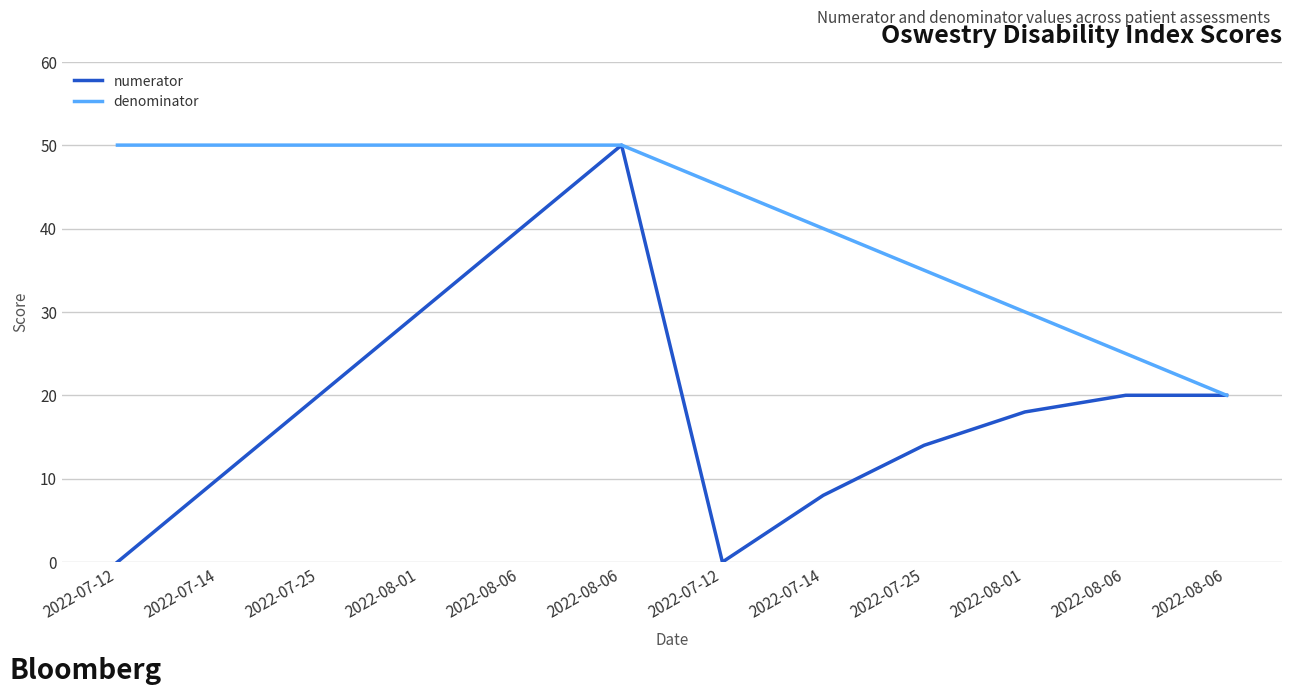

Reading left to right, list all the values displayed in this chart.

numerator: 2022-07-12=0	2022-07-14=10	2022-07-25=20	2022-08-01=30	2022-08-06=40	2022-08-06=50	2022-07-12=0	2022-07-14=8	2022-07-25=14	2022-08-01=18	2022-08-06=20	2022-08-06=20
denominator: 2022-07-12=50	2022-07-14=50	2022-07-25=50	2022-08-01=50	2022-08-06=50	2022-08-06=50	2022-07-12=45	2022-07-14=40	2022-07-25=35	2022-08-01=30	2022-08-06=25	2022-08-06=20